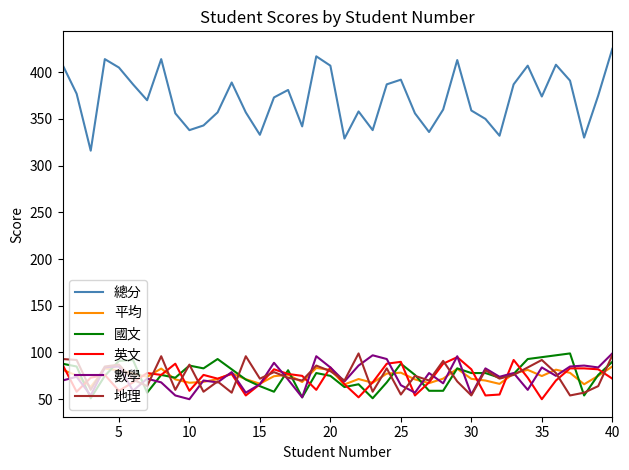

What is the maximum value shown in the chart?

425.0